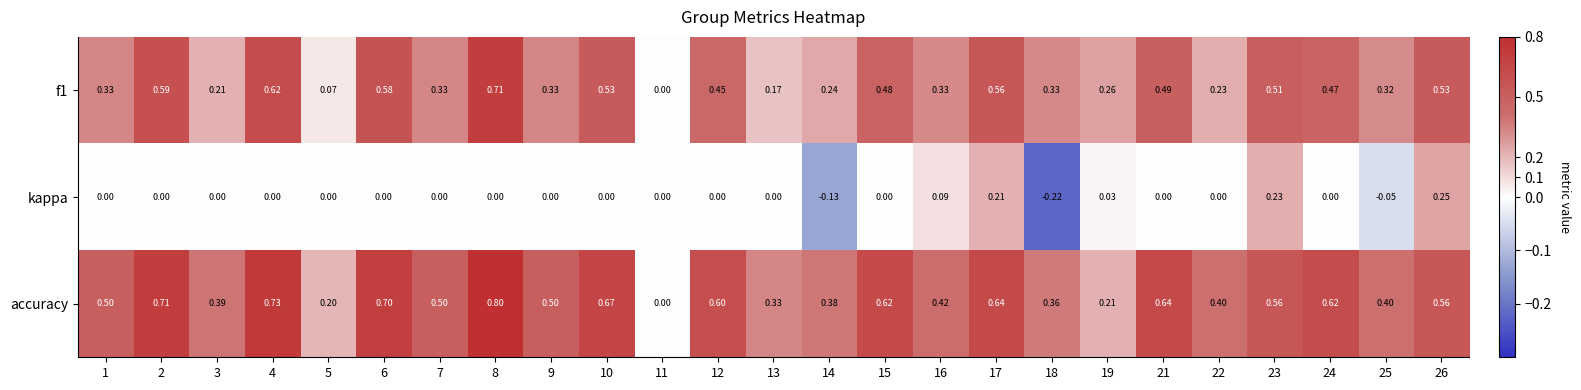

Which series has the largest total across all categories?

accuracy